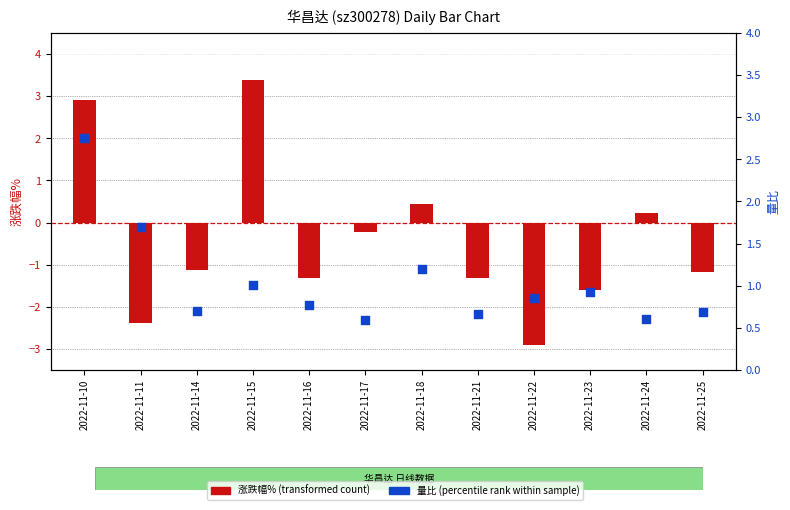

Which series has the largest total across all categories?

量比